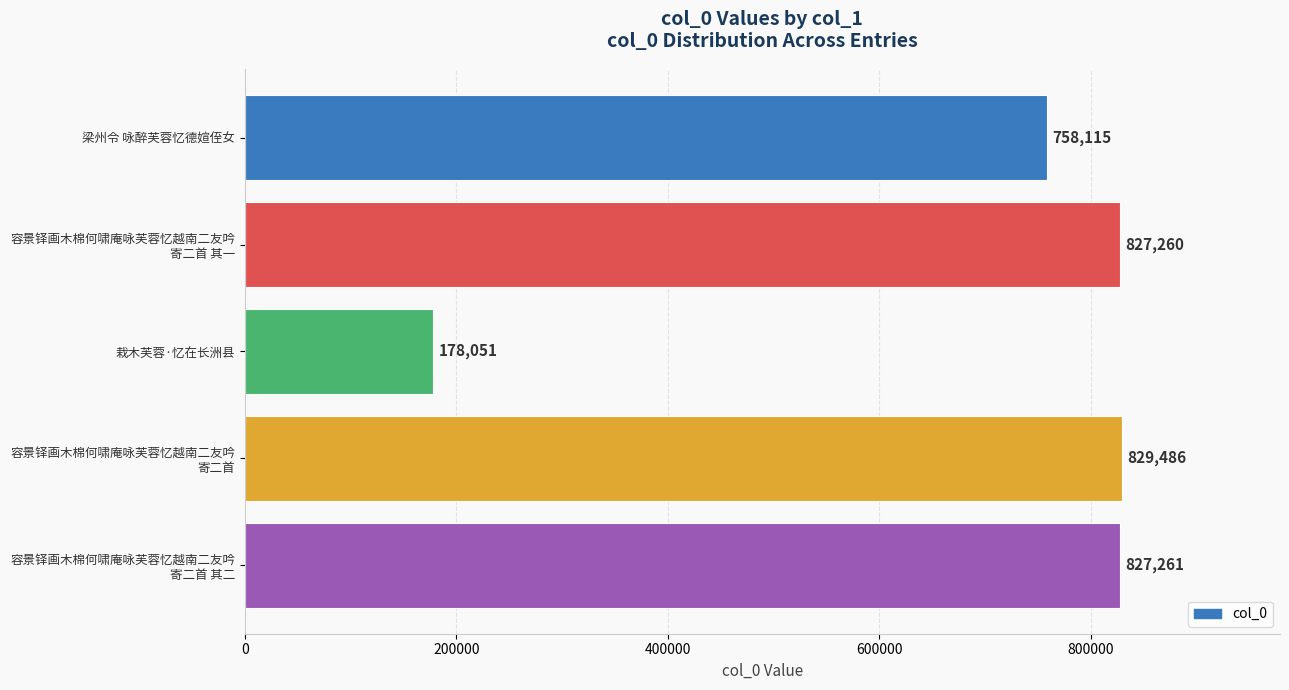

At which label is the value closest to 503768?

梁州令 咏醉芙蓉忆德媗侄女